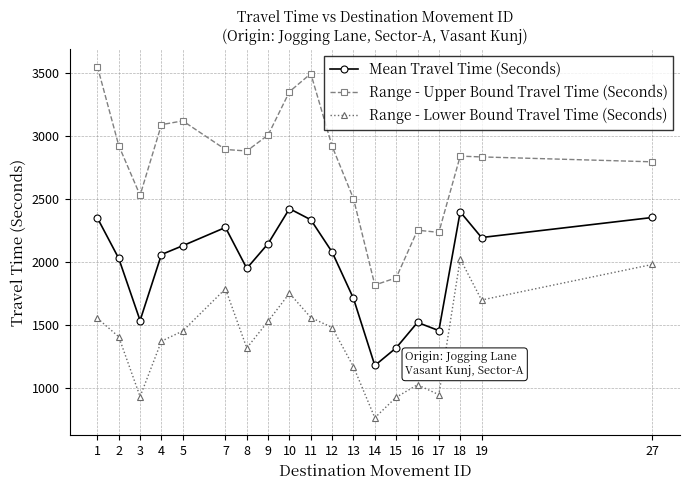

Which category has the lowest value in the Mean Travel Time (Seconds) series?

14